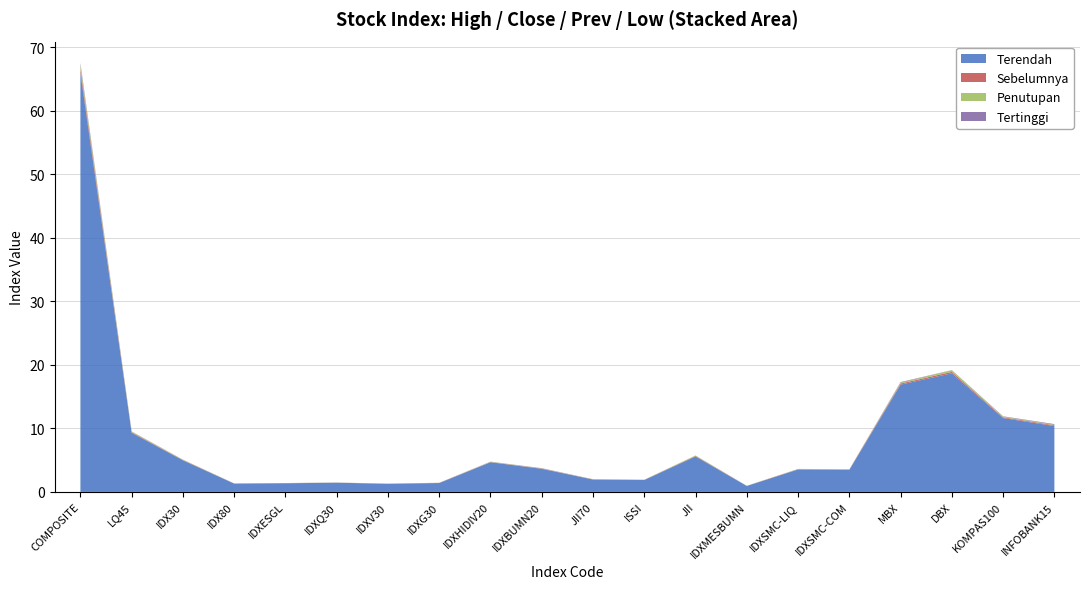

Where is Terendah nearest to the value 33?

DBX